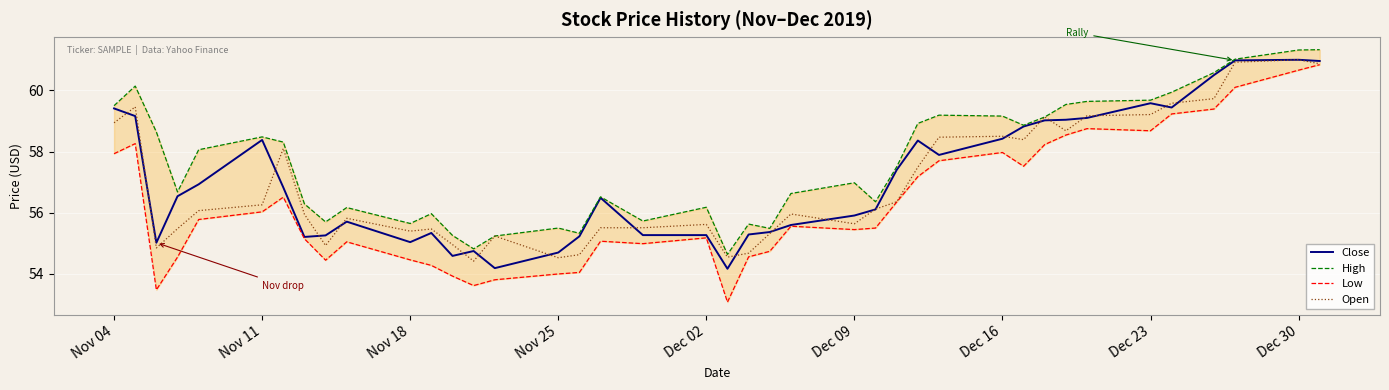

How many data points in Open are above 56?

20